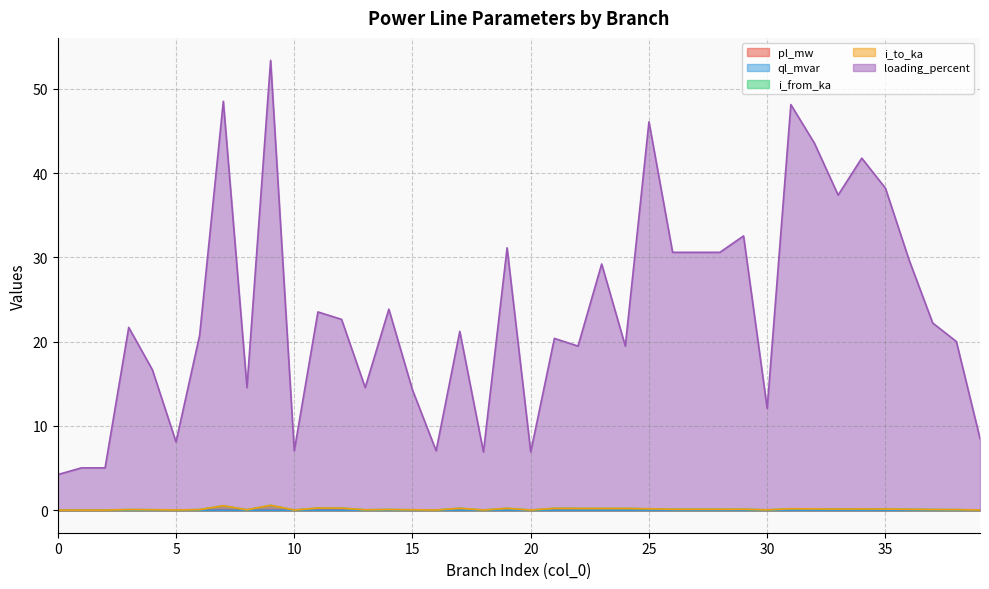

What is the average value of the i_to_ka series?

0.1